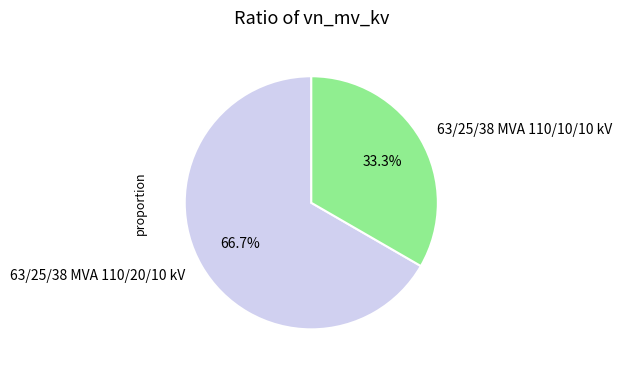

How many segments does this pie chart have?

2